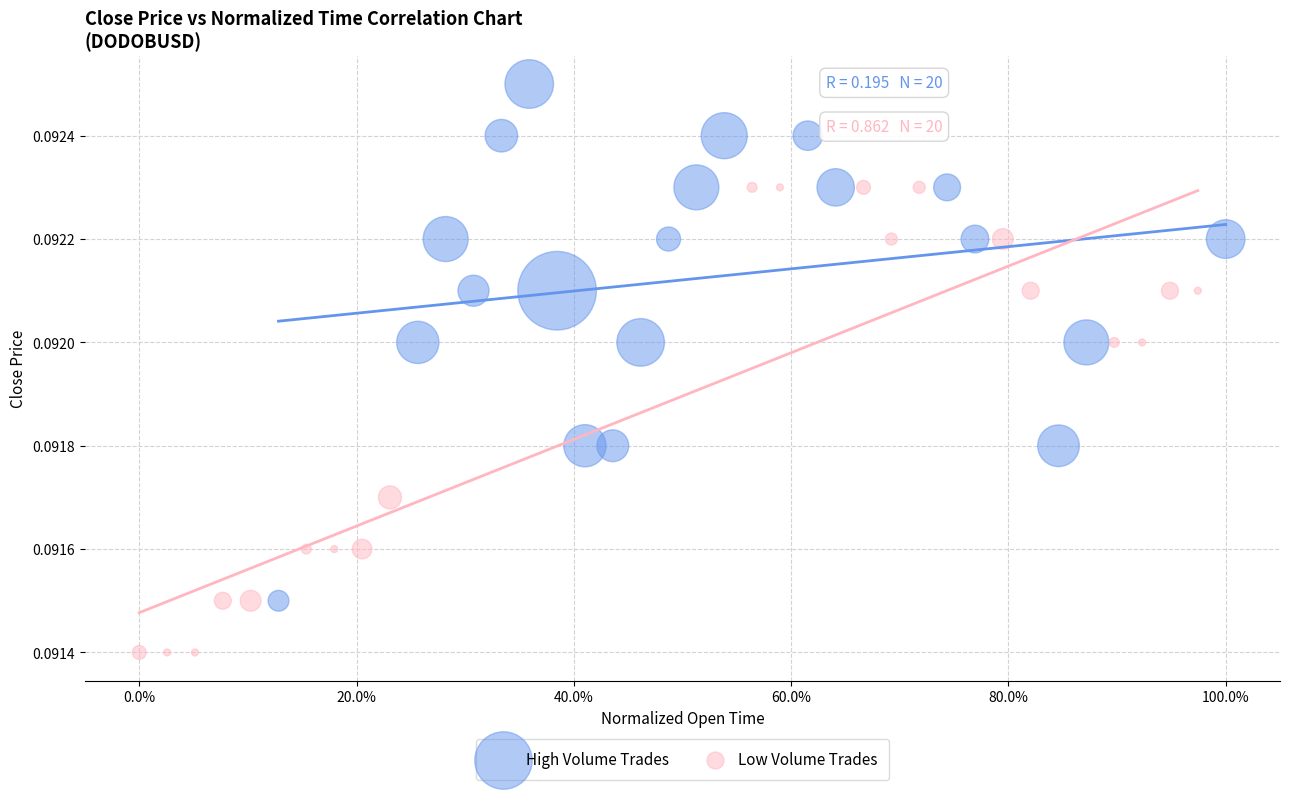

What are all the series names shown in the legend?

High Volume Trades, Low Volume Trades